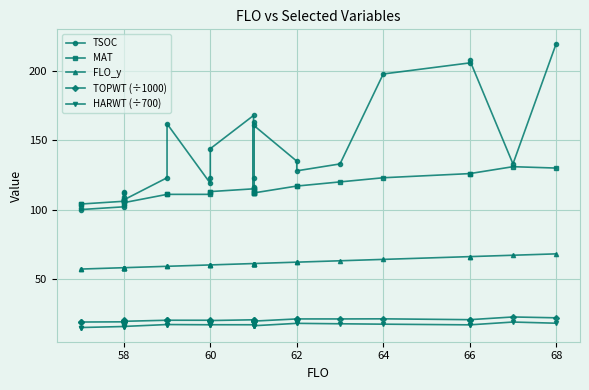

True or false: HARWT (÷700) and FLO_y intersect in this chart.

False